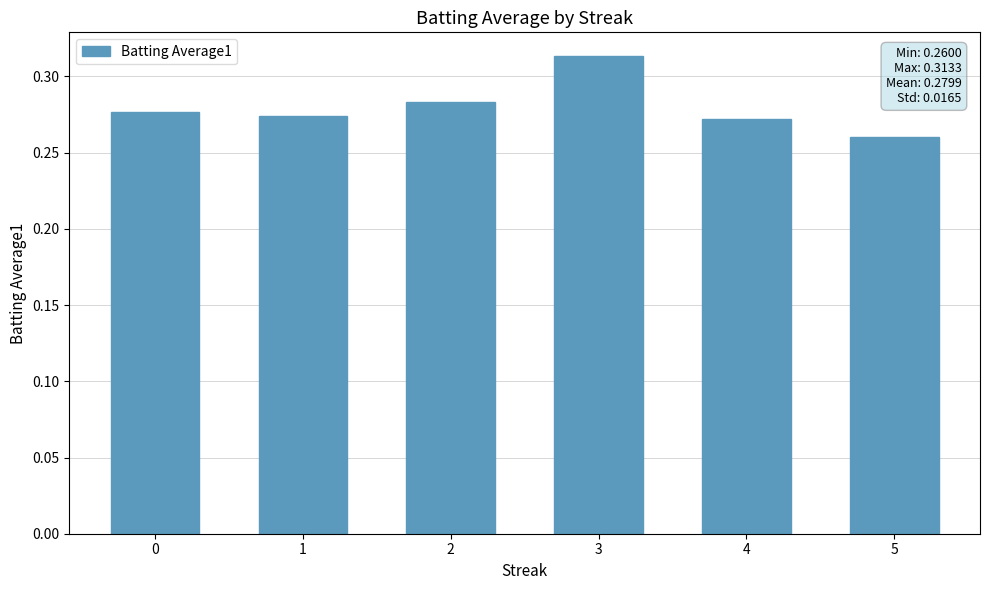

How many data points does each series have?

6